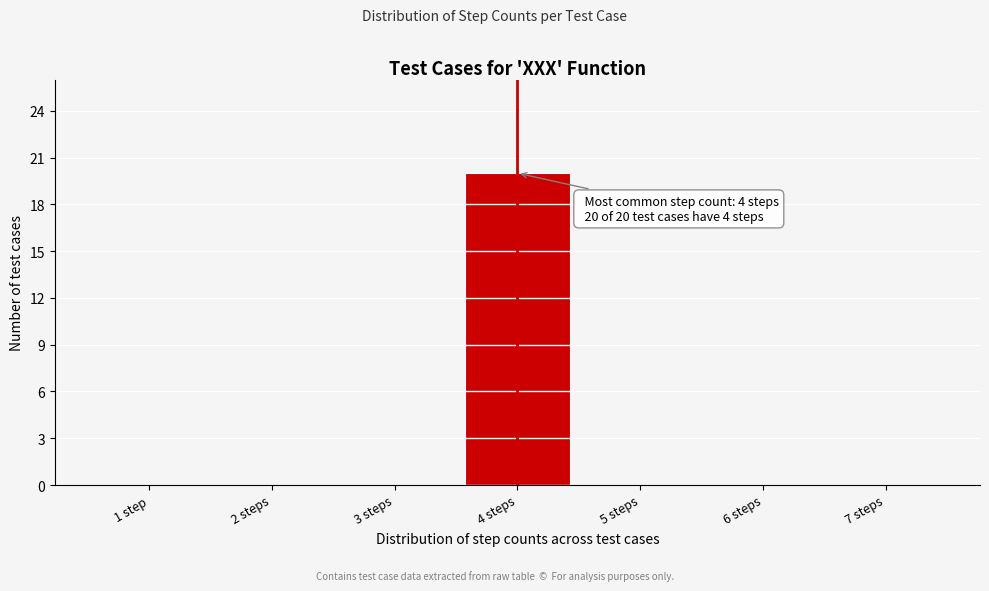

Reading left to right, list all the values displayed in this chart.

1 step=0	2 steps=0	3 steps=0	4 steps=20	5 steps=0	6 steps=0	7 steps=0